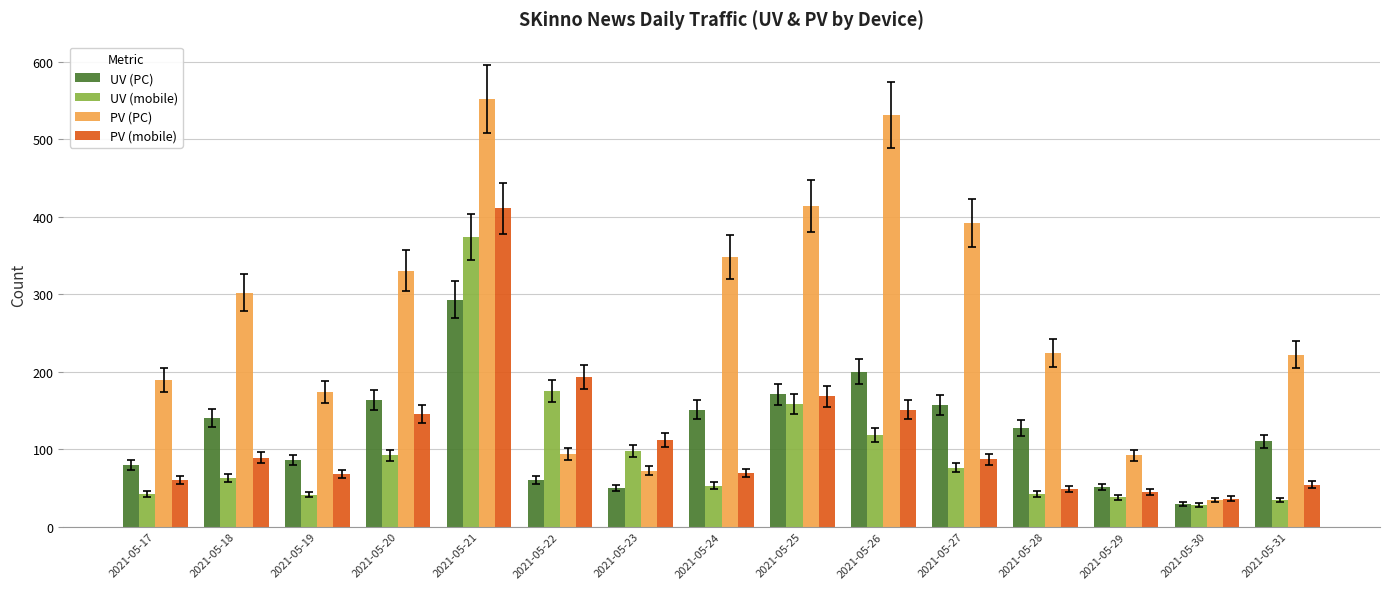

What is the average value of the PV (PC) series?

265